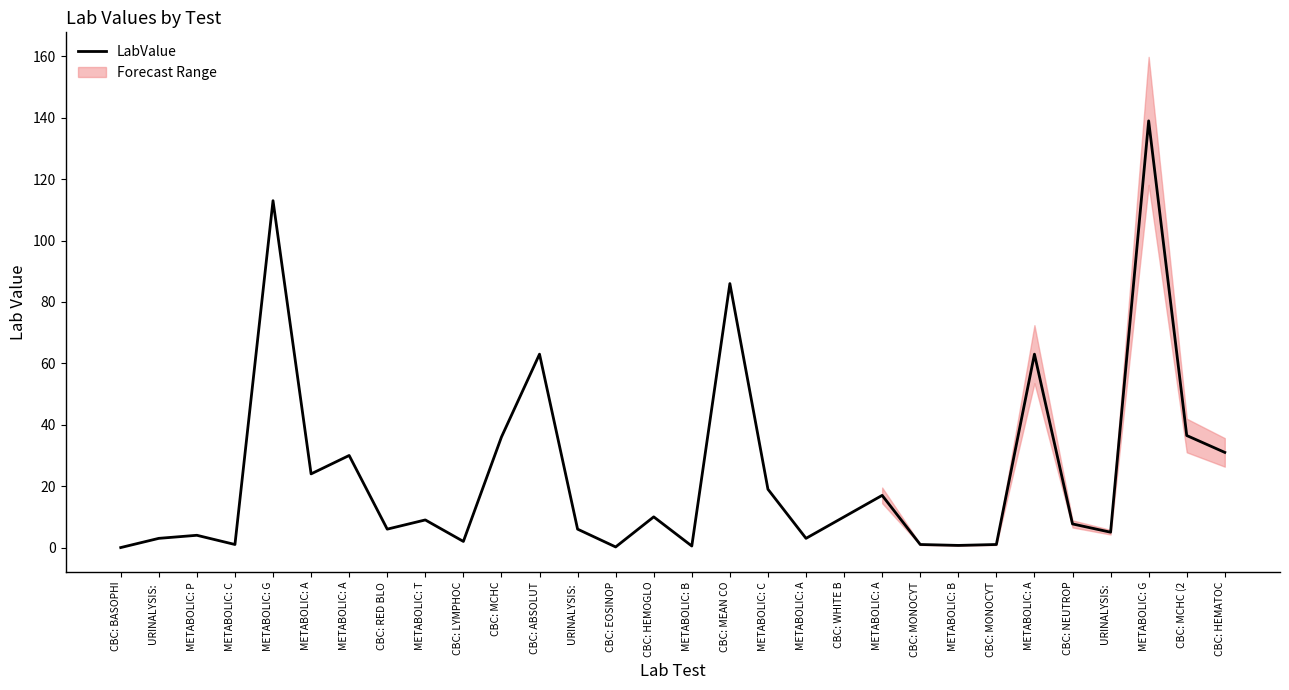

Which has a higher value, CBC: MCHC (2 or METABOLIC: T?

CBC: MCHC (2